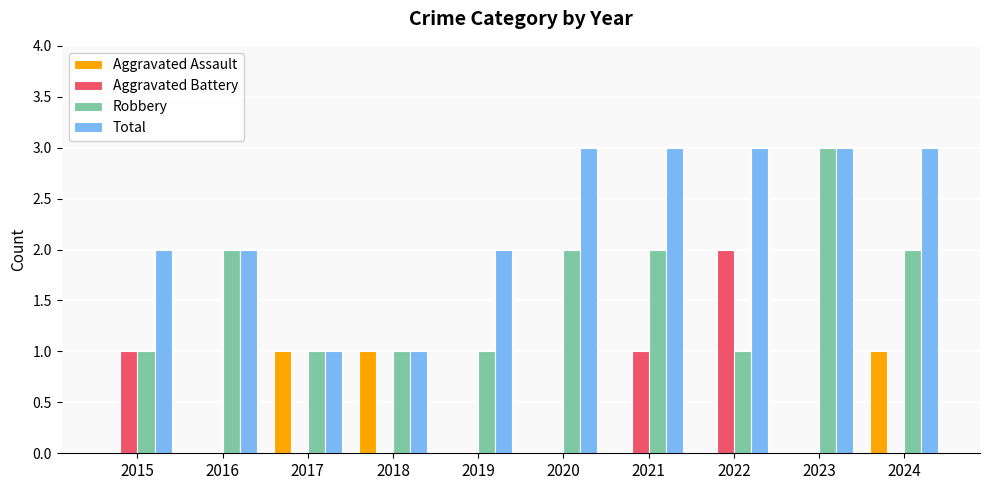

Between 2019 and 2022, which series saw the biggest shift?

Aggravated Battery